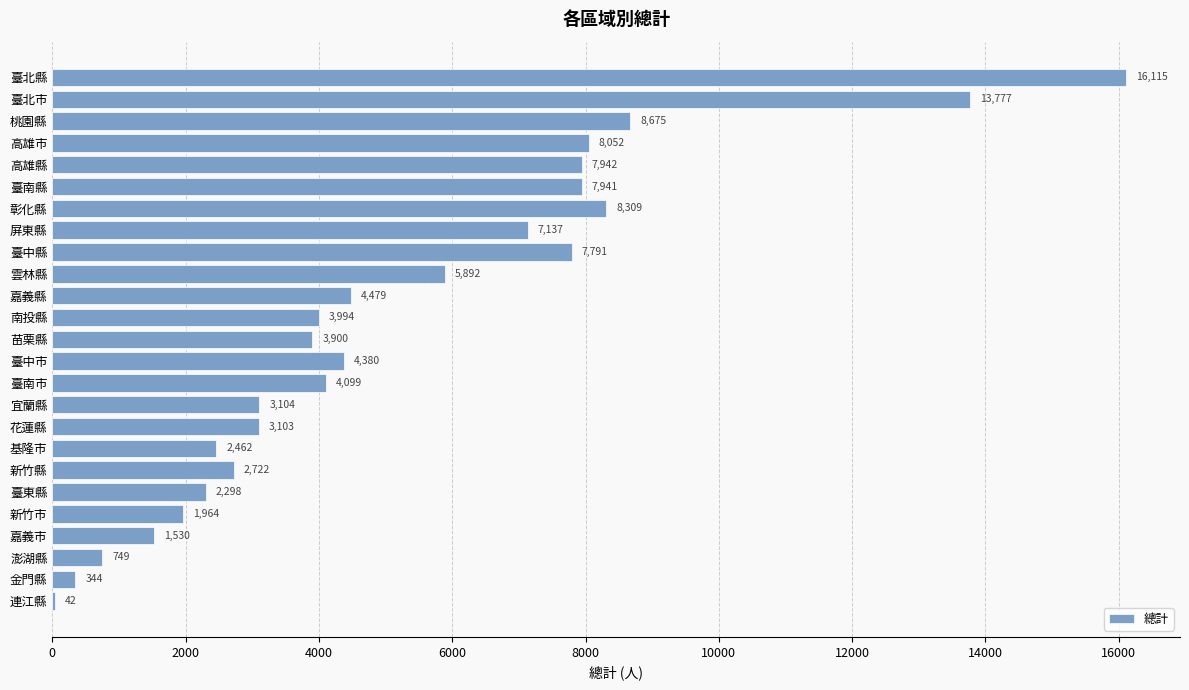

True or false: the data shows 16115 at 臺北縣.

True